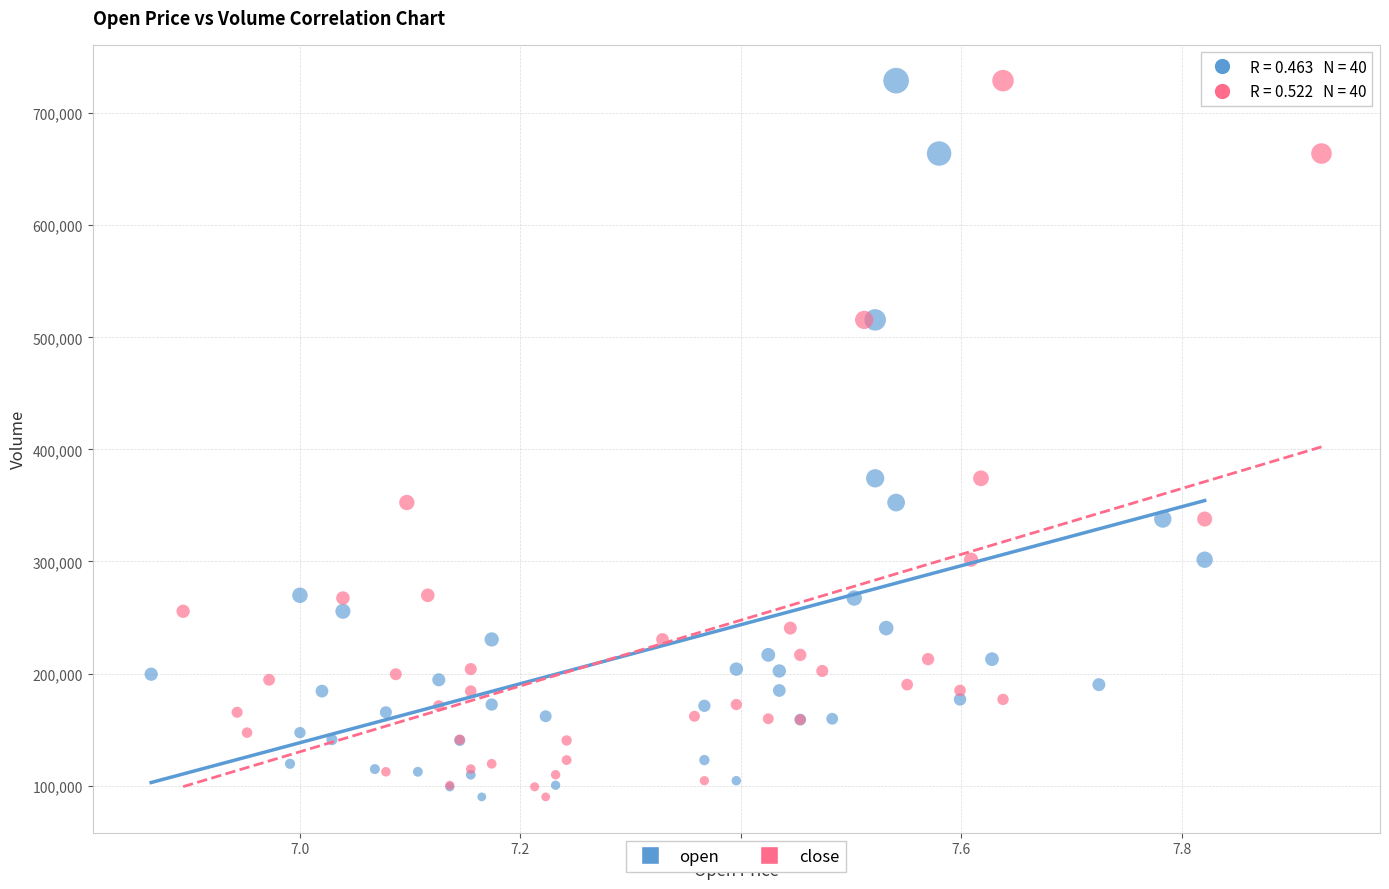

What are all the series names shown in the legend?

open, close